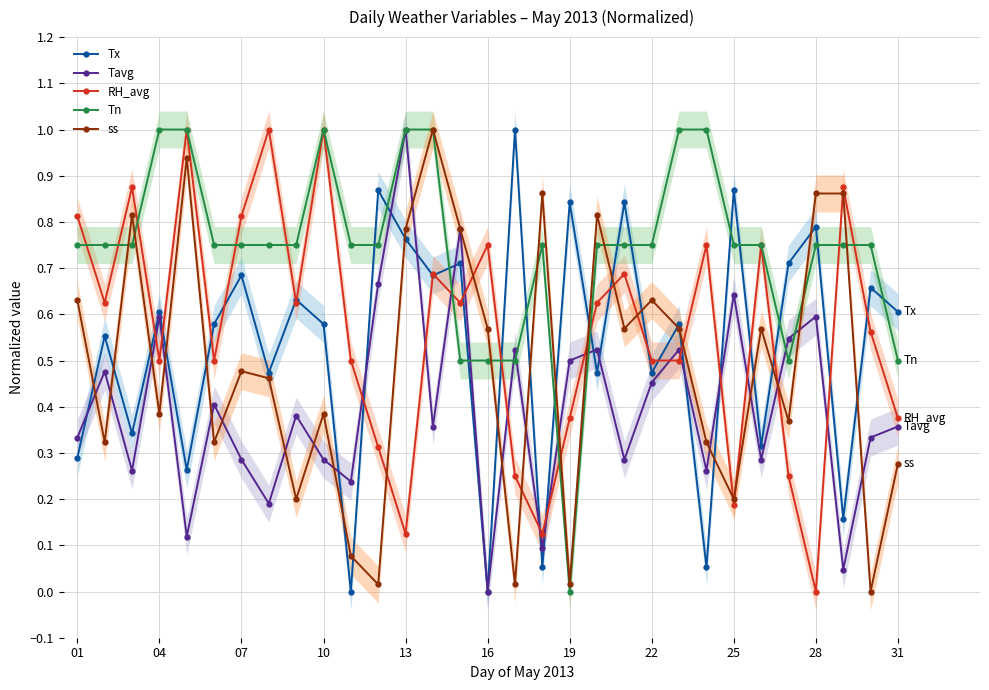

True or false: Tn has more than 2 interior local peaks.

False